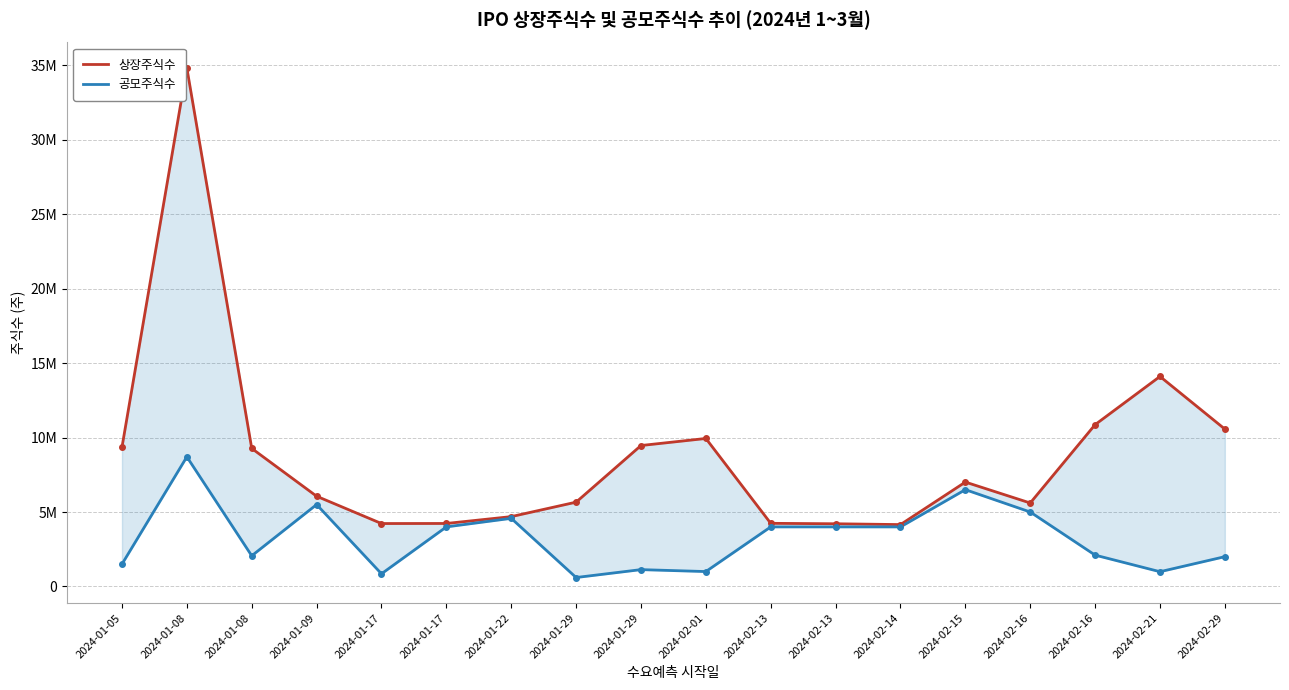

Where is the first local minimum for 상장주식수?

2024-01-17